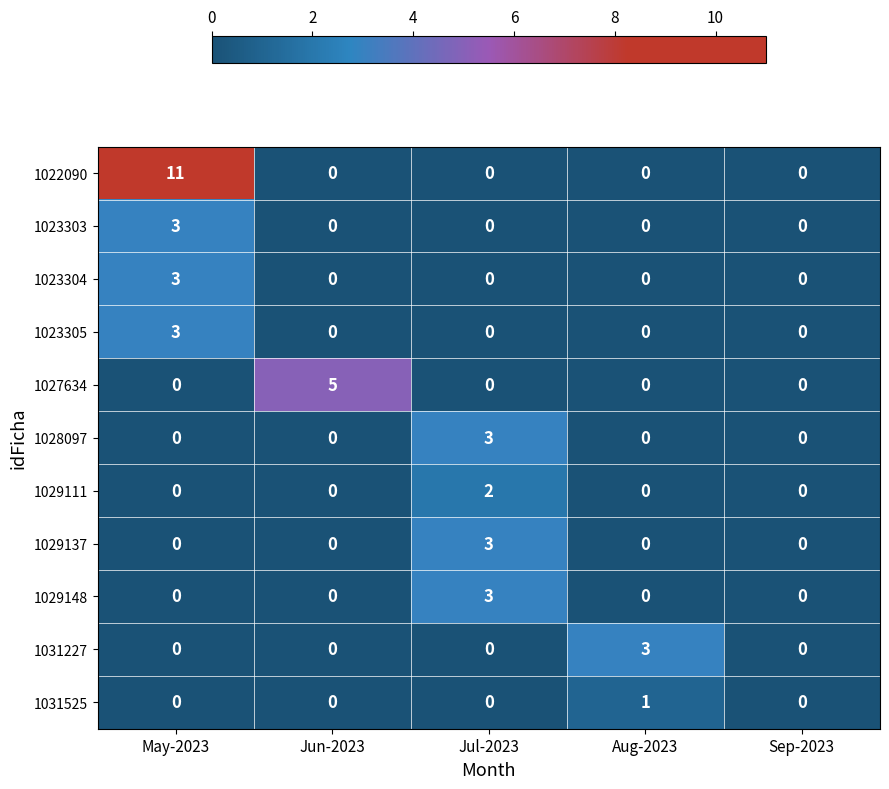

What is the difference between the maximum and minimum values in the 1023305 series?

3